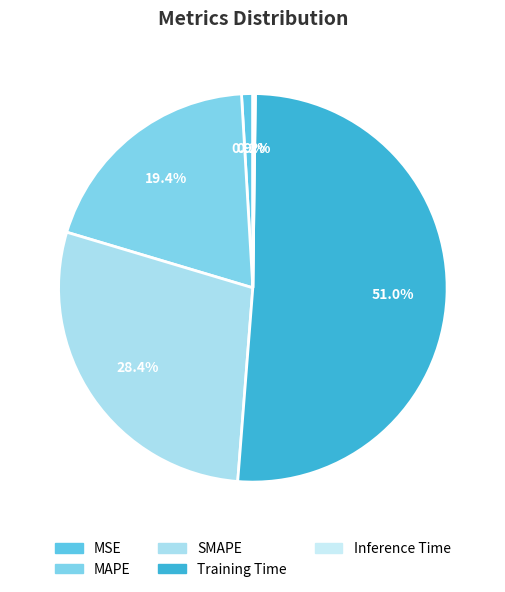

Combined, what portion of the pie is SMAPE and MAPE?

47.8%